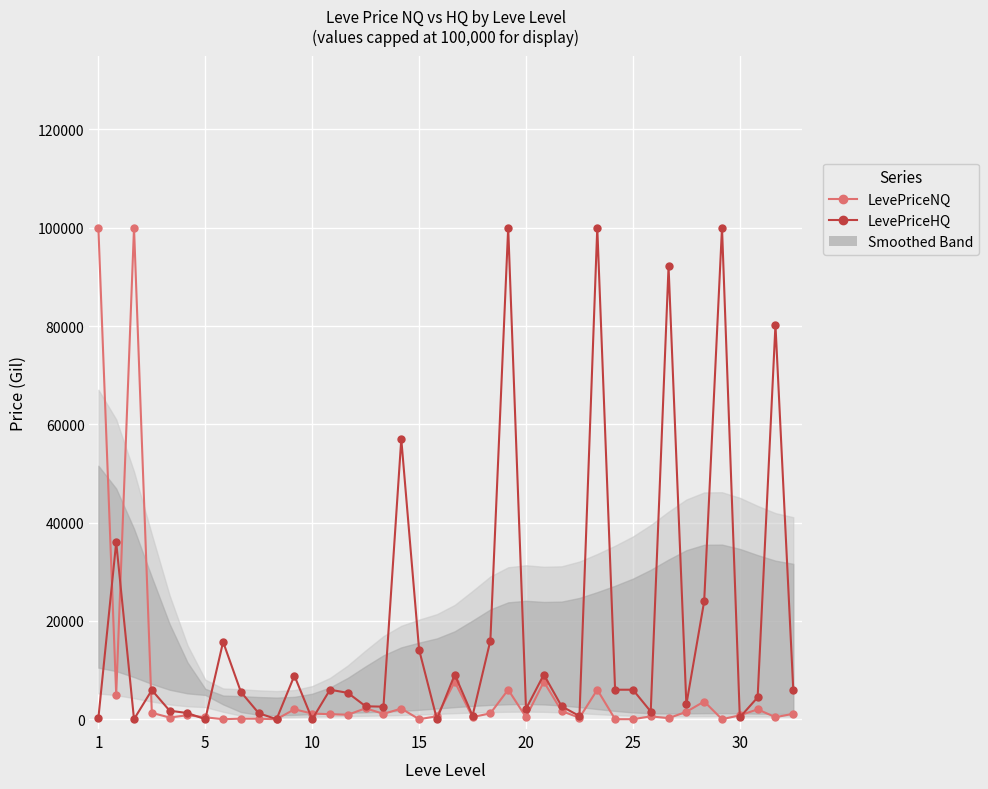

Reading left to right, list all the values displayed in this chart.

LevePriceNQ: 100000.0	5019.0	100000.0	1297.0	337.4	813.0	383.5	0.0	110.2	90.0	0.0	2010.8	1153.0	1020.0	900.0	2228.1	1084.3	2160.0	0.0	600.0	7621.2	429.5	1189.5	6000.0	410.0	7621.2	1650.0	293.0	6000.0	0.0	0.0	578.0	210.0	1503.0	3601.2	0.0	787.5	2000.0	411.4	1099.5
LevePriceHQ: 216.0	35991.4	0.0	5927.4	1725.0	1252.0	0.0	15735.0	5532.0	1218.0	0.0	8863.6	0.0	6000.0	5357.1	2626.3	2550.0	57003.0	14146.2	0.0	9072.0	707.6	16000.0	100000.0	2100.0	9072.0	2625.0	630.0	100000.0	6000.0	6000.0	1560.9	92121.4	3004.5	24000.0	100000.0	370.0	4440.0	80244.0	6000.4